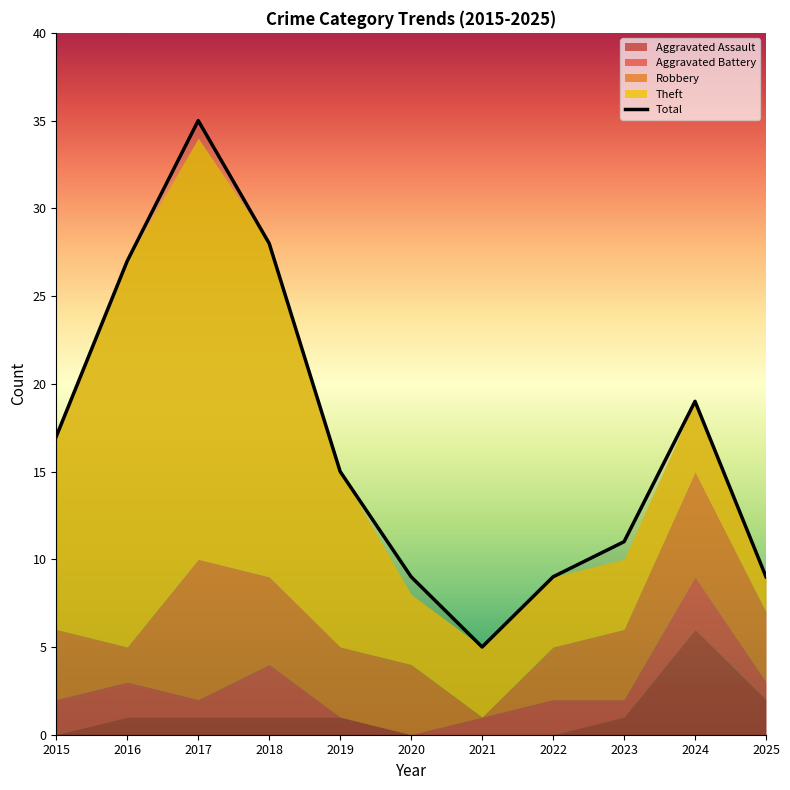

At which category does the chart reach its minimum across all series?

2021